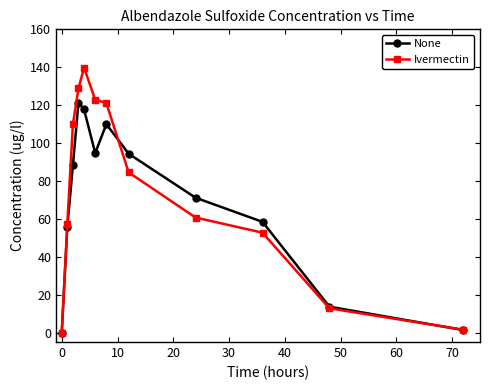

Which series has the largest range (max minus min)?

Ivermectin